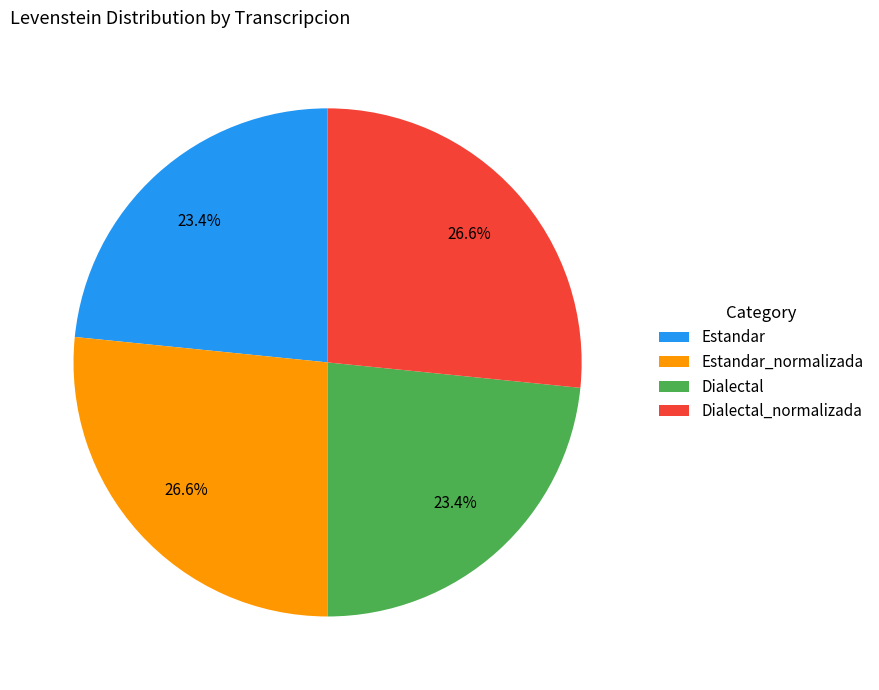

To the nearest percent, what is the average slice percentage?

25%